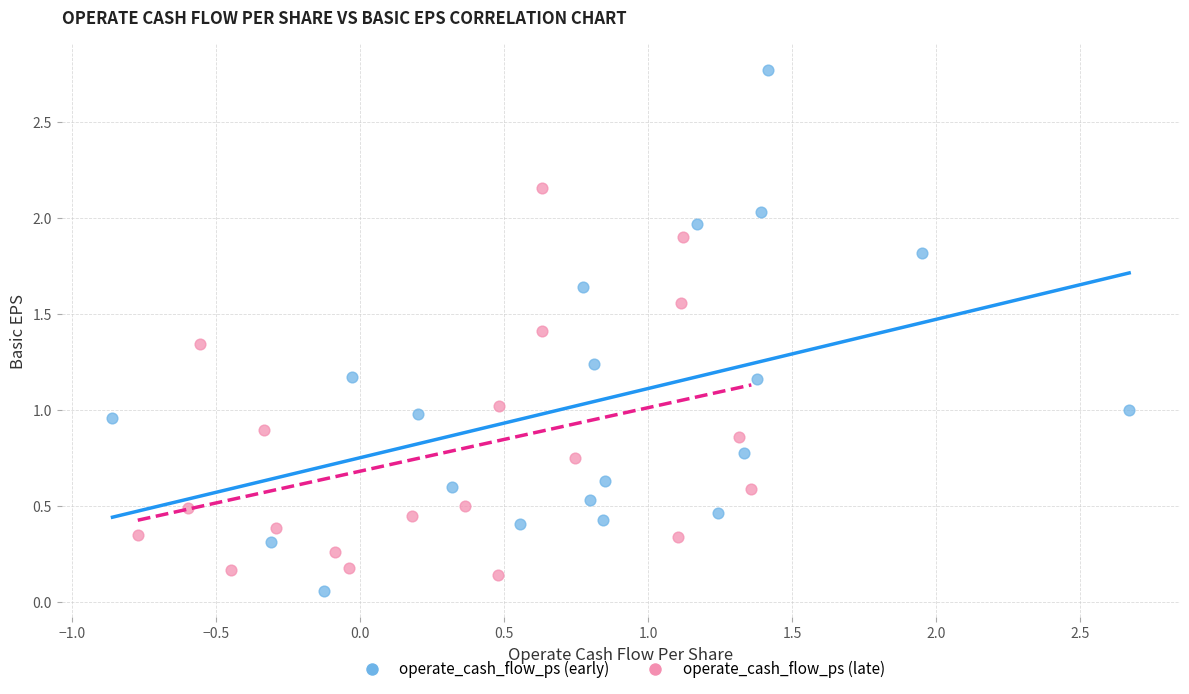

Which series contains the highest Y value?

operate_cash_flow_ps (early)